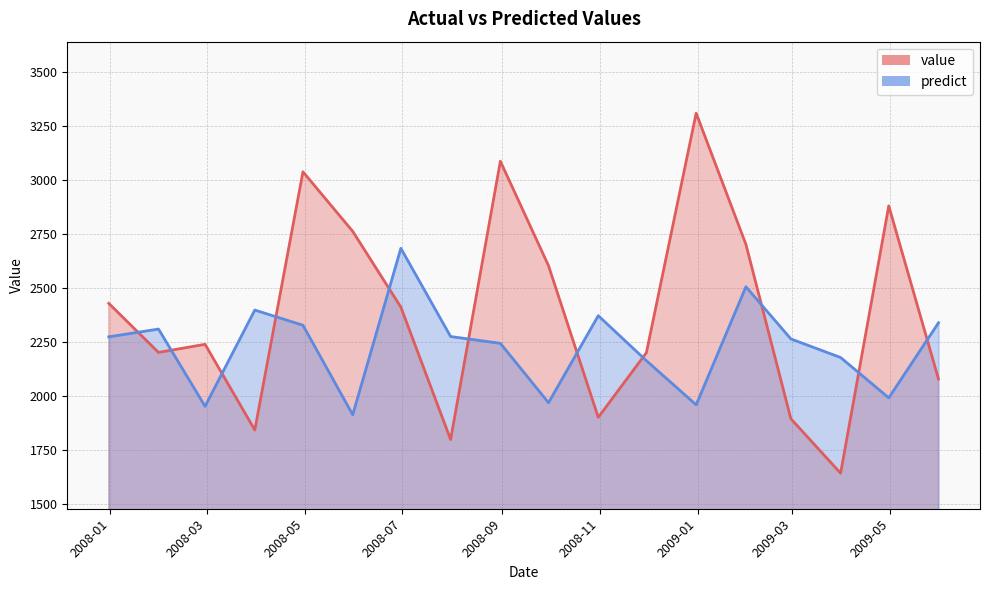

What is the spread (max minus min) of values at 2009-05-31?

260.4